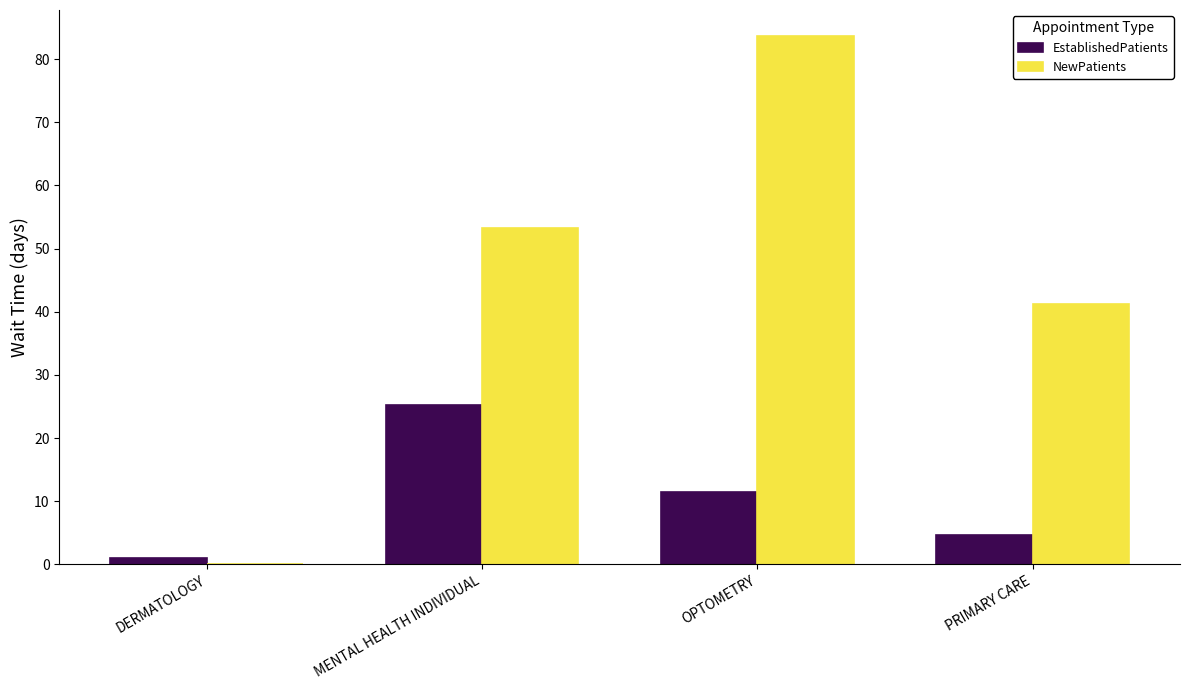

At which category is the sum across all series the highest?

OPTOMETRY